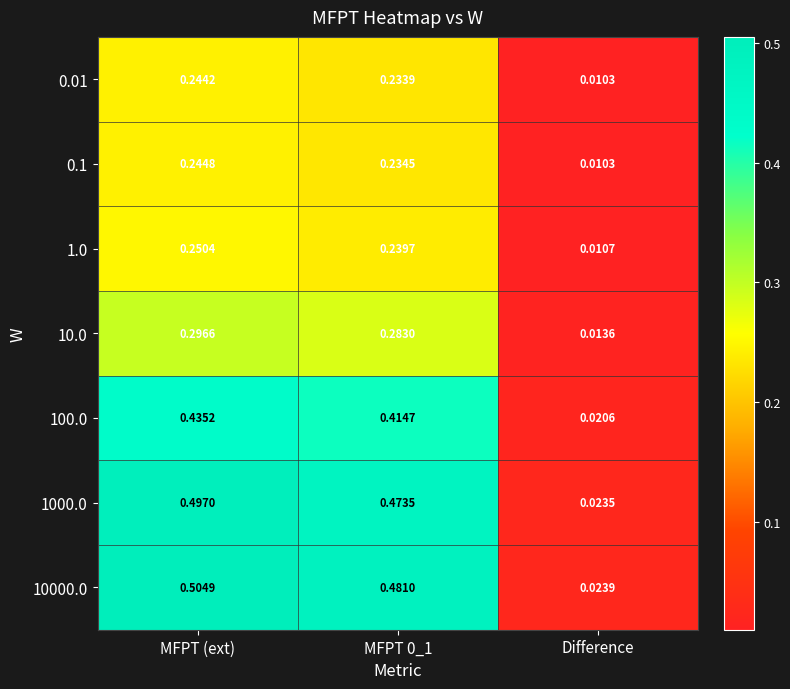

At how many categories does at least one series exceed 0?

3